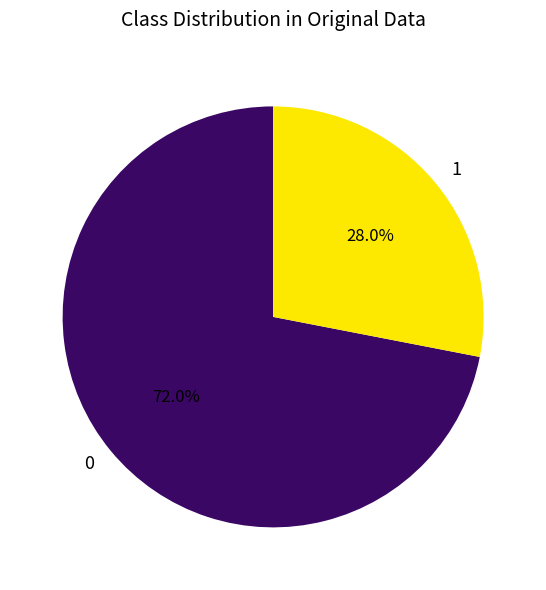

What is the ratio of the value at 1 to the value at 0?

0.4